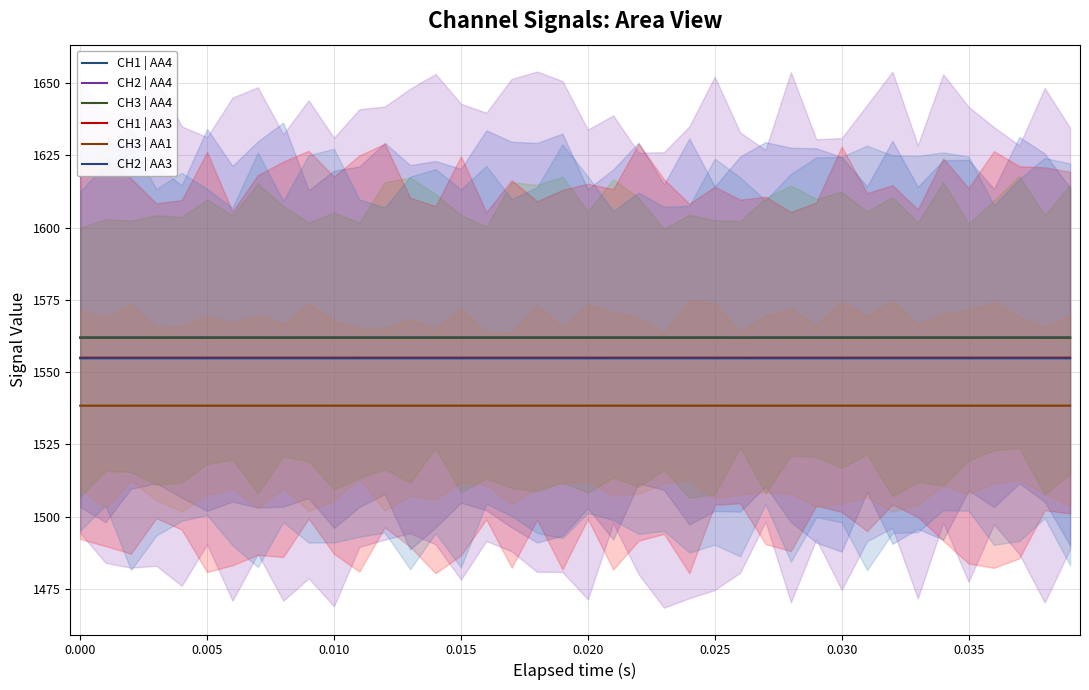

How many data points does each series have?

40